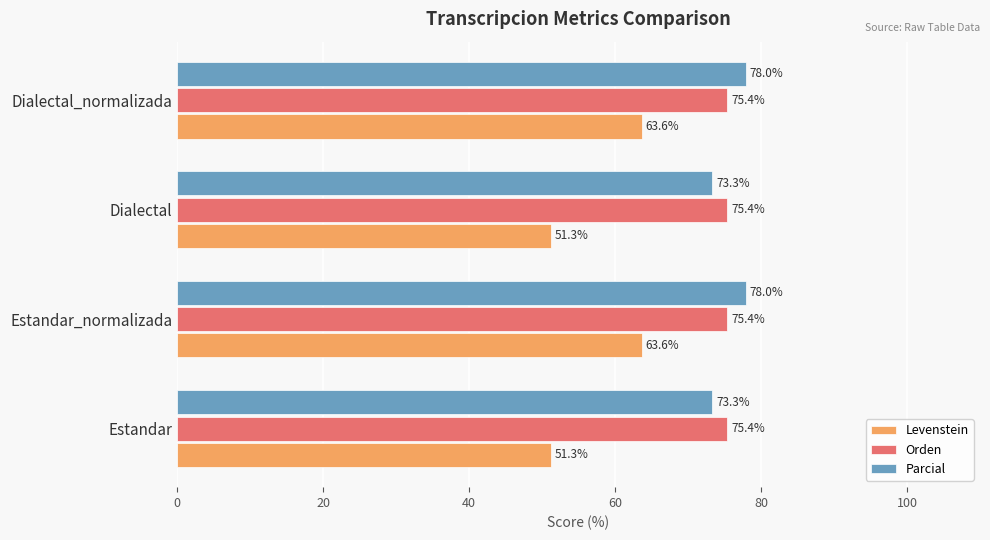

True or false: Orden has a value of 121.9 at Estandar_normalizada.

False